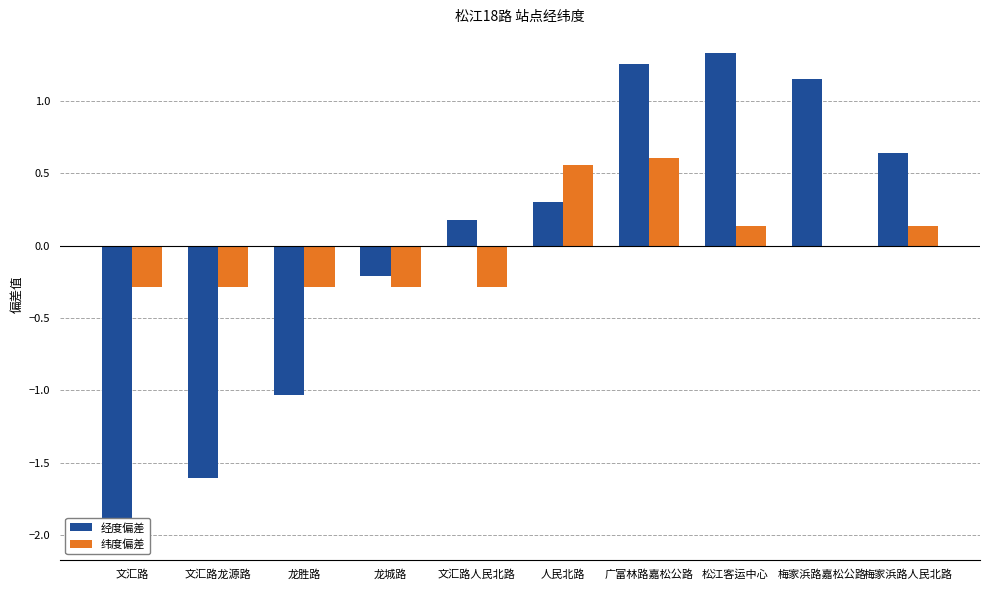

The 经度偏差 series shows -1.6 at 文汇路龙源路. True or false?

True